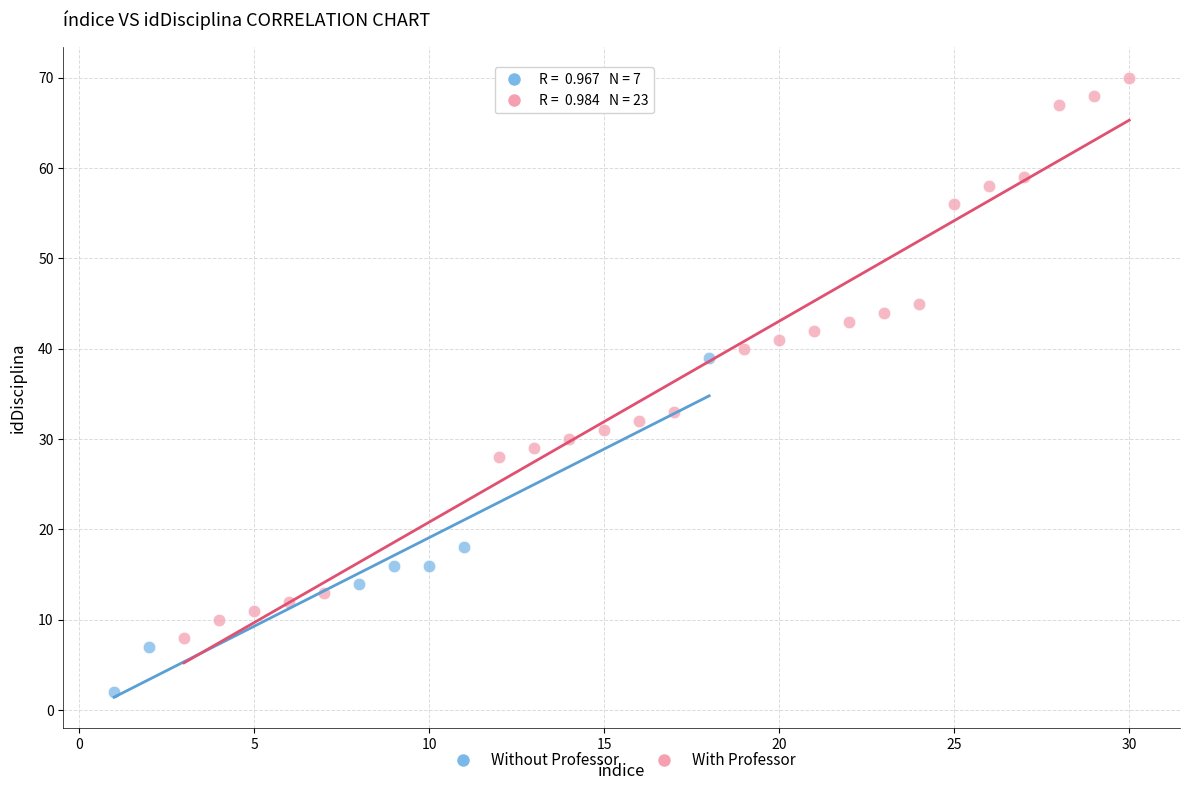

Which series has the largest Y range (max minus min)?

With Professor